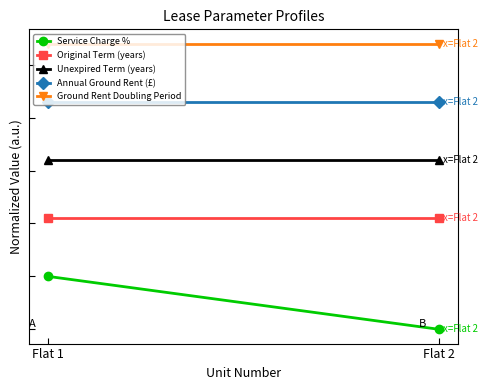

Which category has the lowest value across all series?

Flat 2